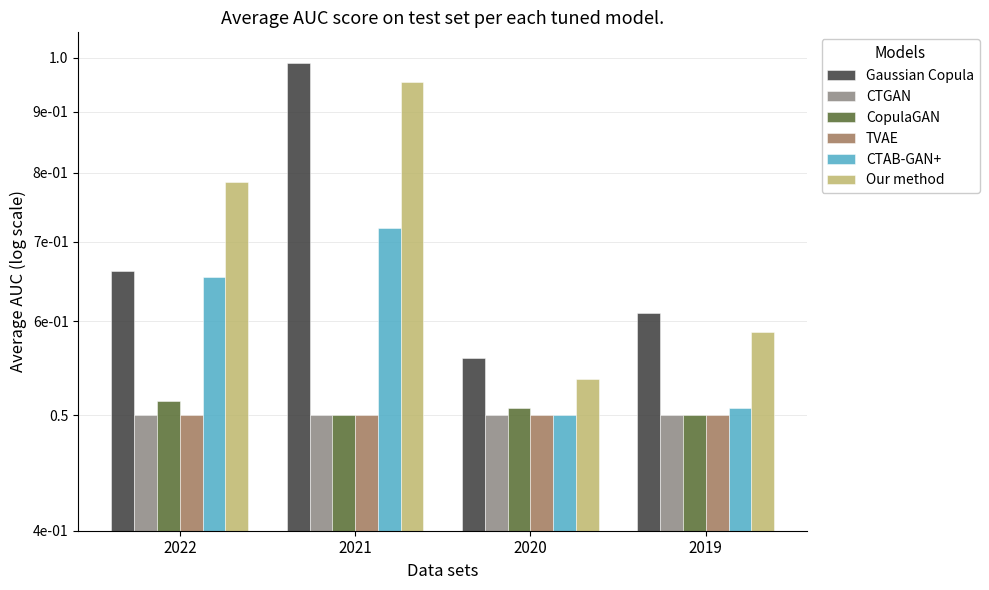

What is the minimum value for CTGAN?

0.5